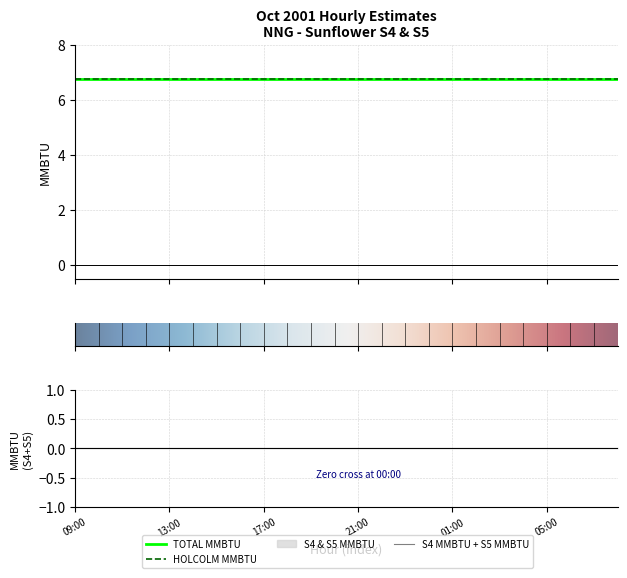

What is the total value across all series at 05:00?

13.5